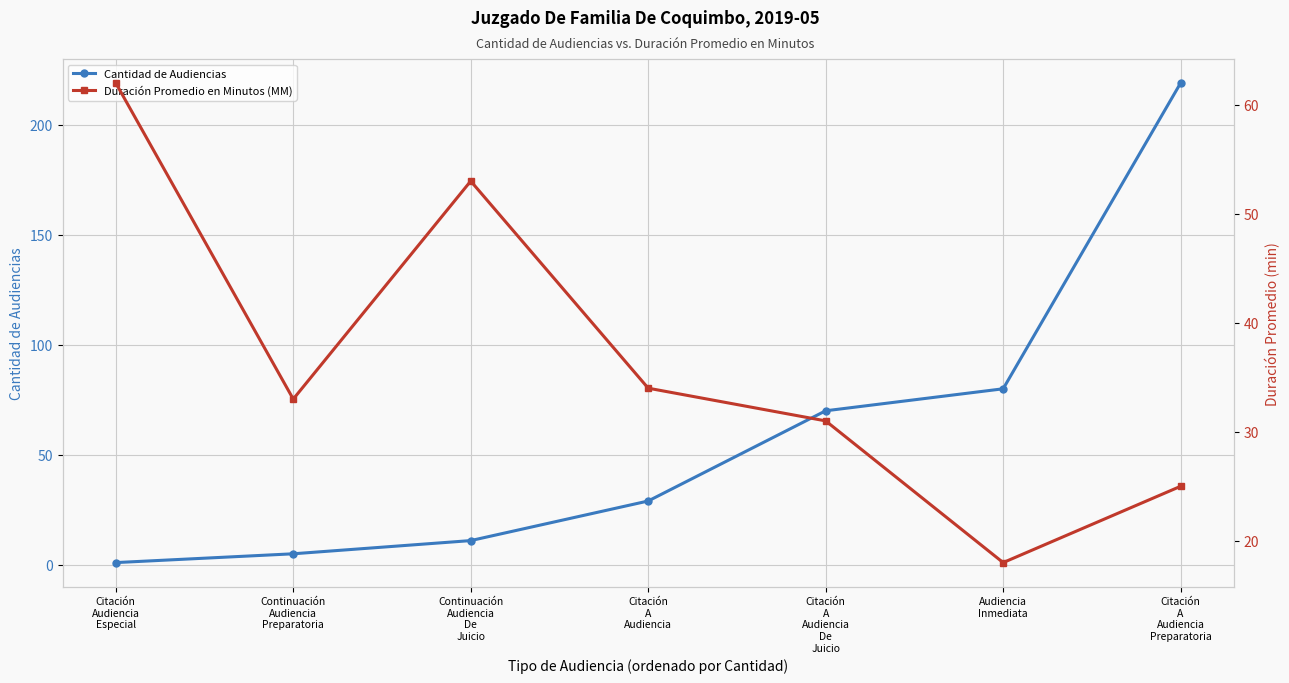

The value of Duración Promedio en Minutos (MM) at Citación
A
Audiencia
Preparatoria is 25. True or false?

True